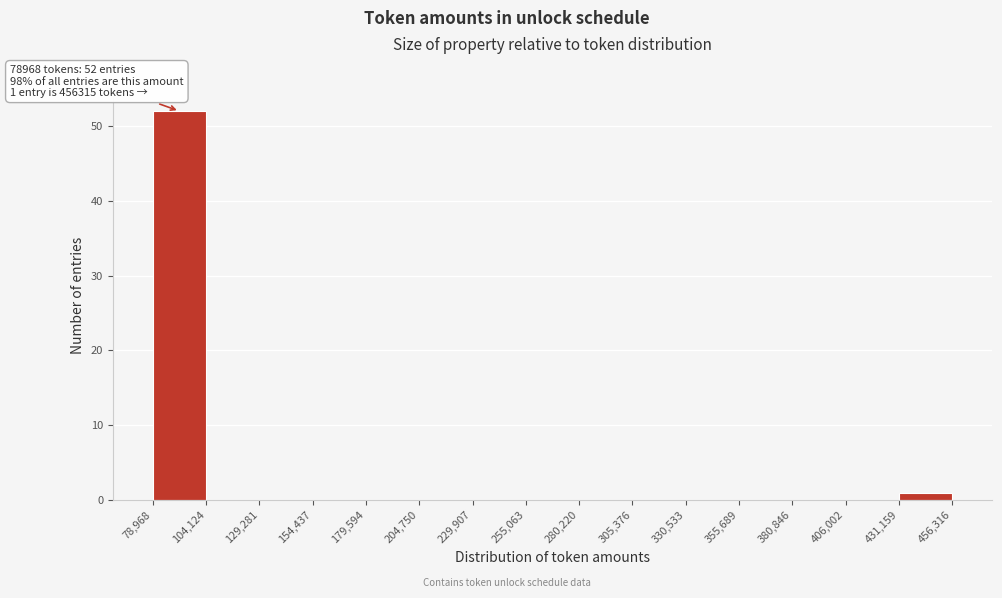

Which range on the x-axis has the tallest bar?

78,968 to 104,124